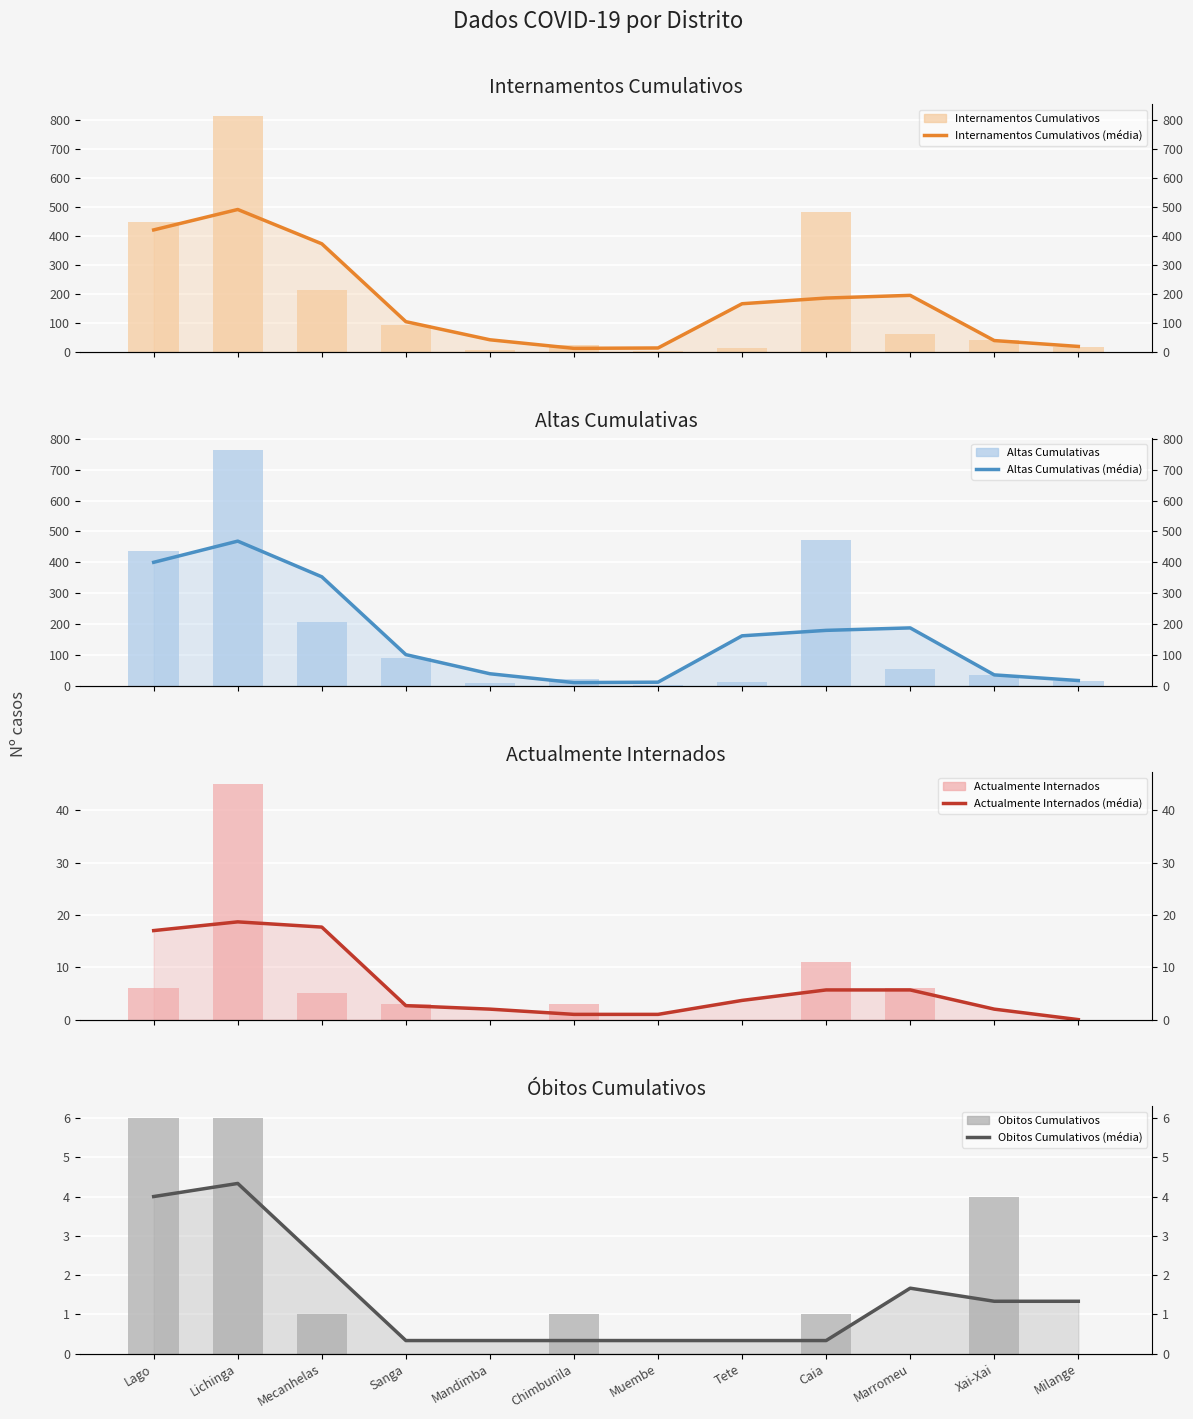

What is the maximum value shown in the chart?

815